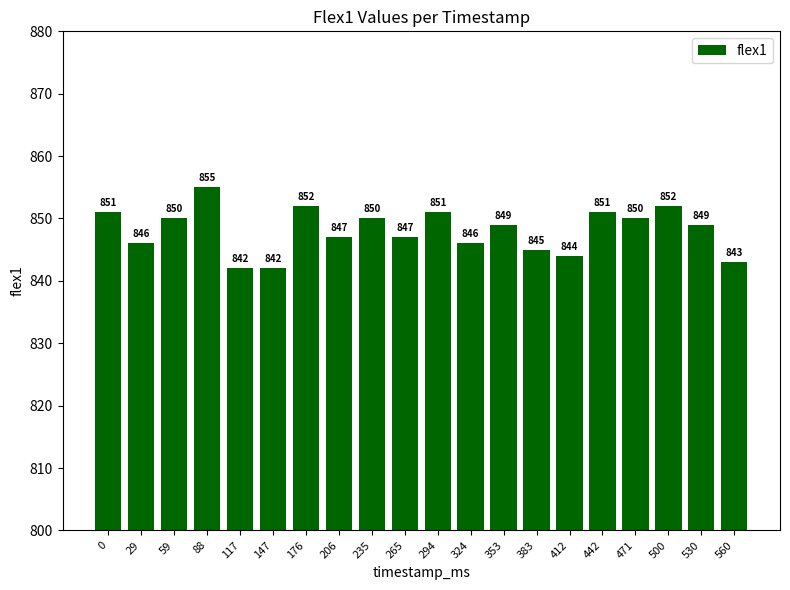

What is the ratio of the value at 500 to the value at 117?

1.0